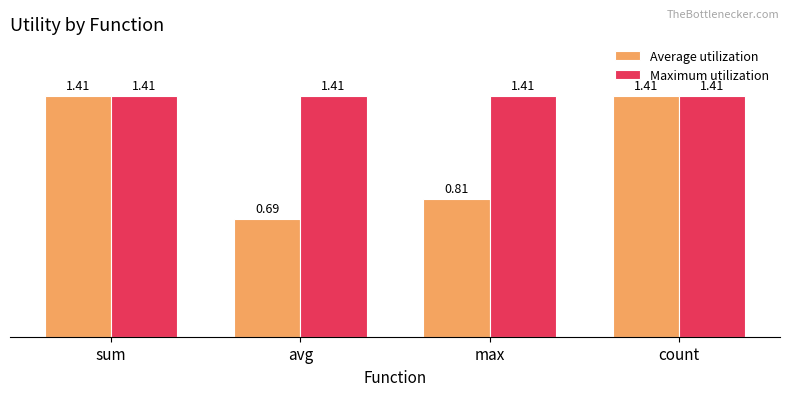

What is the average value of the Average utilization series?

1.1